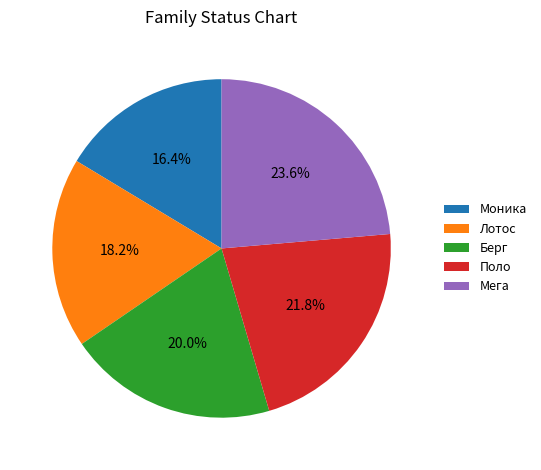

What percentage do Лотос and Поло together represent?

40.0%